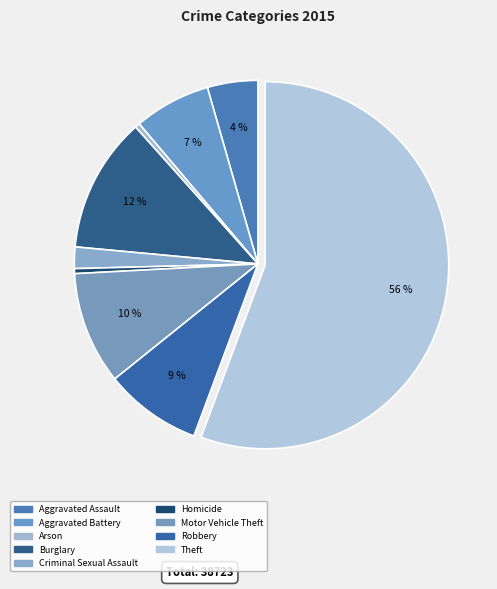

To the nearest percent, what is the average slice percentage?

11%